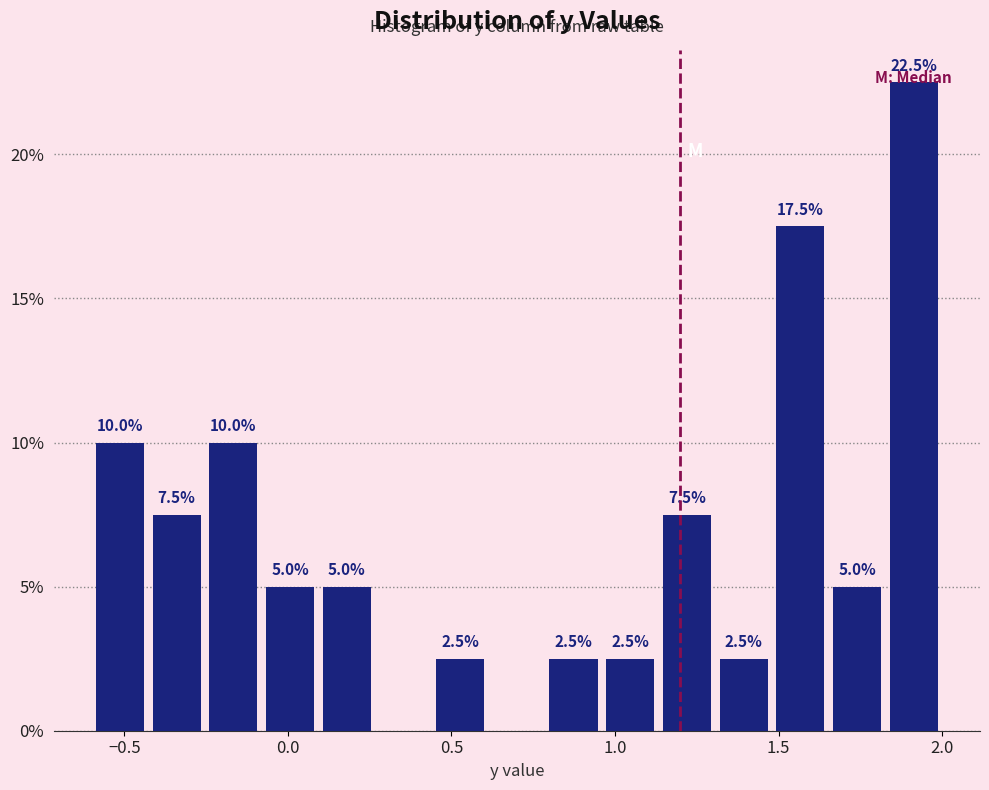

Around what value on the x-axis is the tallest bar? Give the approximate position of its centre, as read against the axis.

1.90